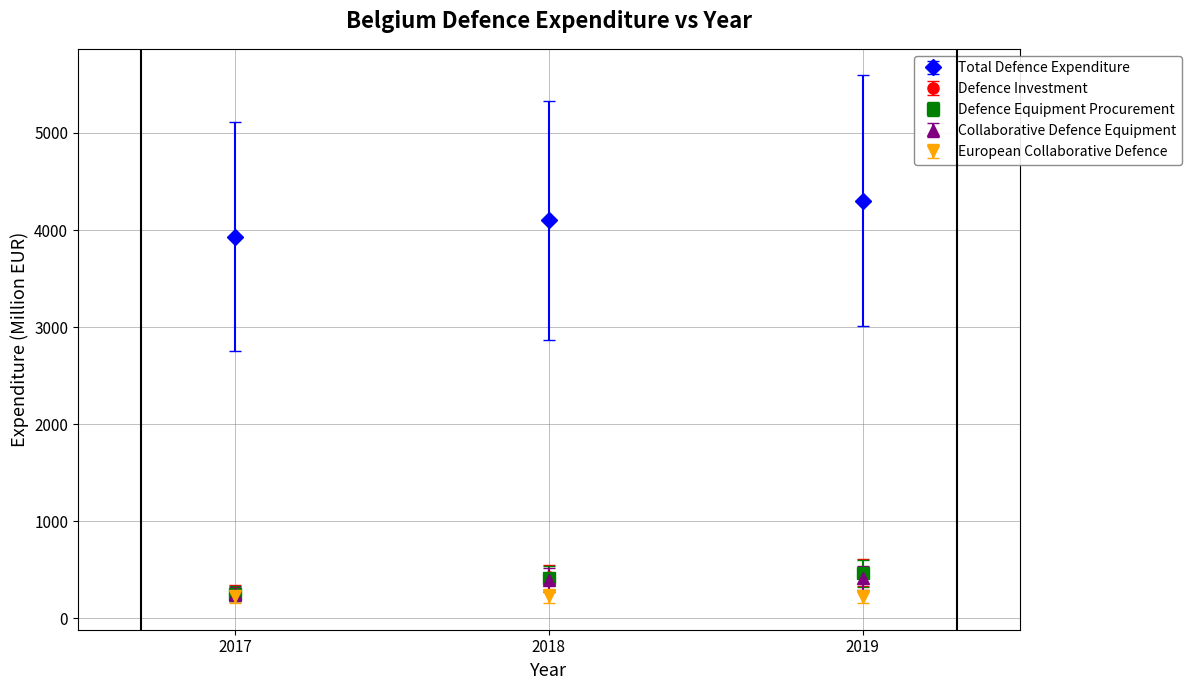

What is the difference between the highest and lowest values at 2018?

3869.2